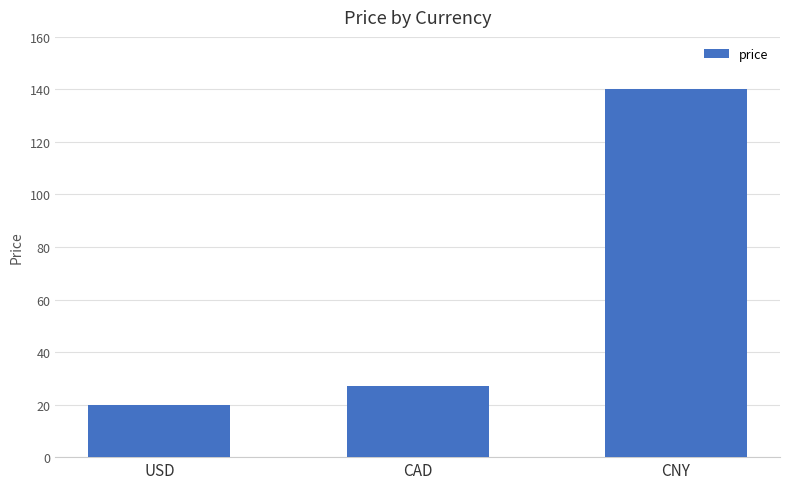

Where is the data nearest to the value 79?

CAD